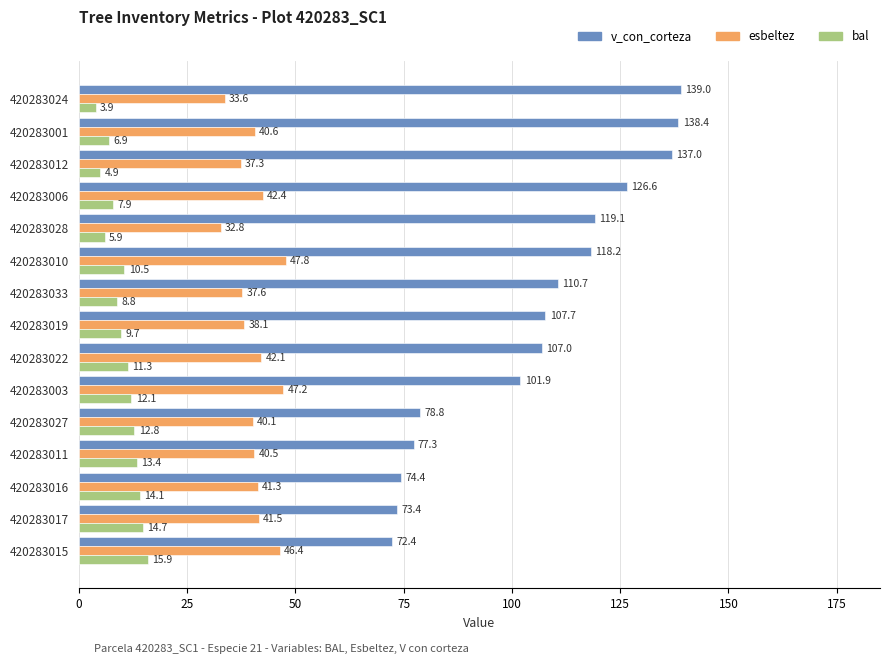

How many values in the v_con_corteza series exceed 107?

8